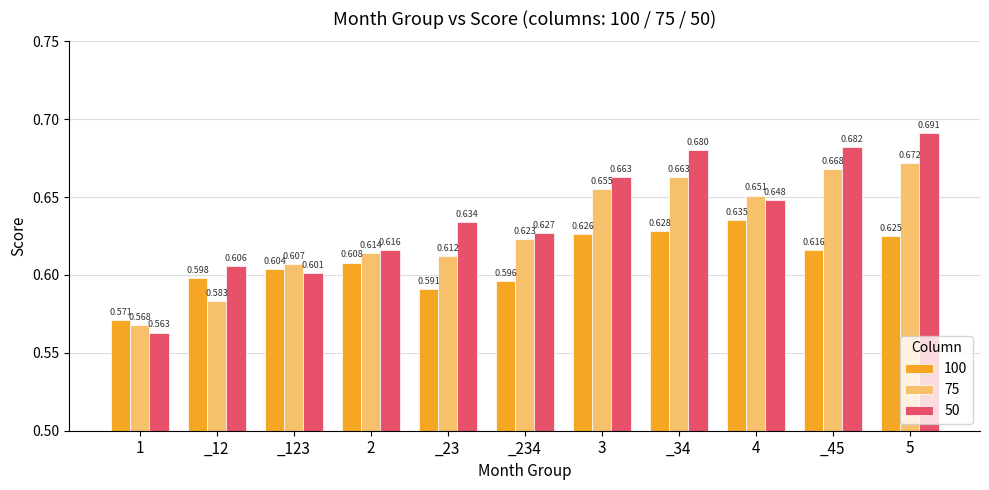

Does the chart contain any negative values?

No